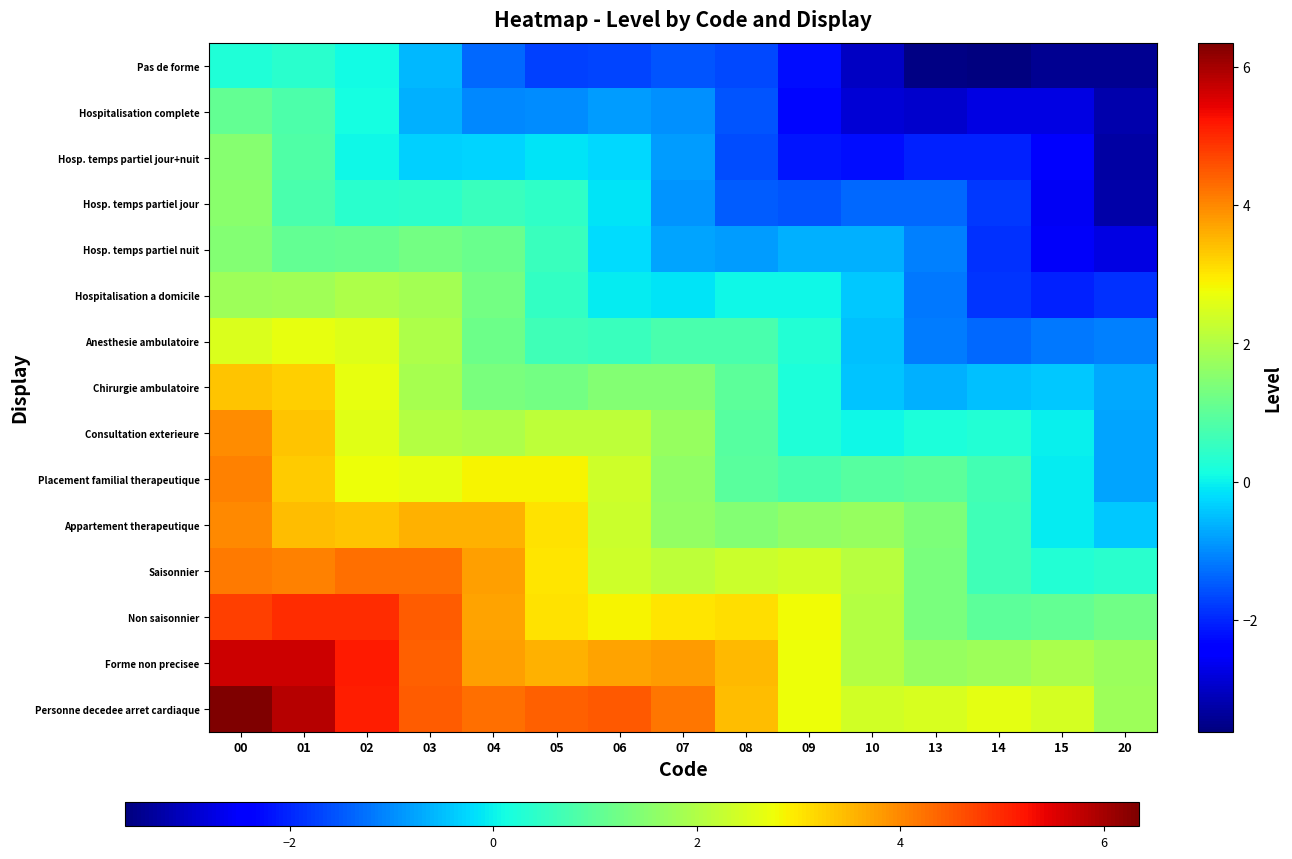

Which series has the largest total across all categories?

Personne decedee arret cardiaque